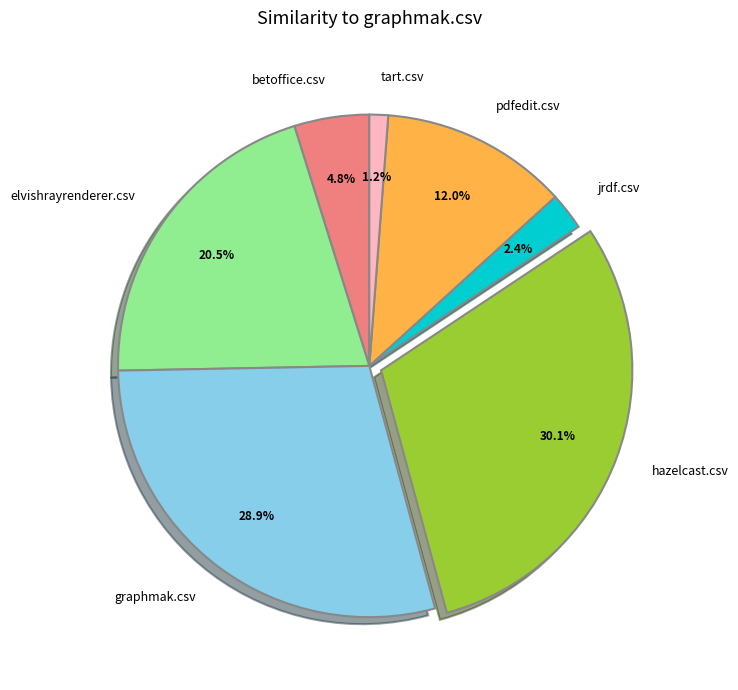

Is there any slice that represents more than half of the pie?

No